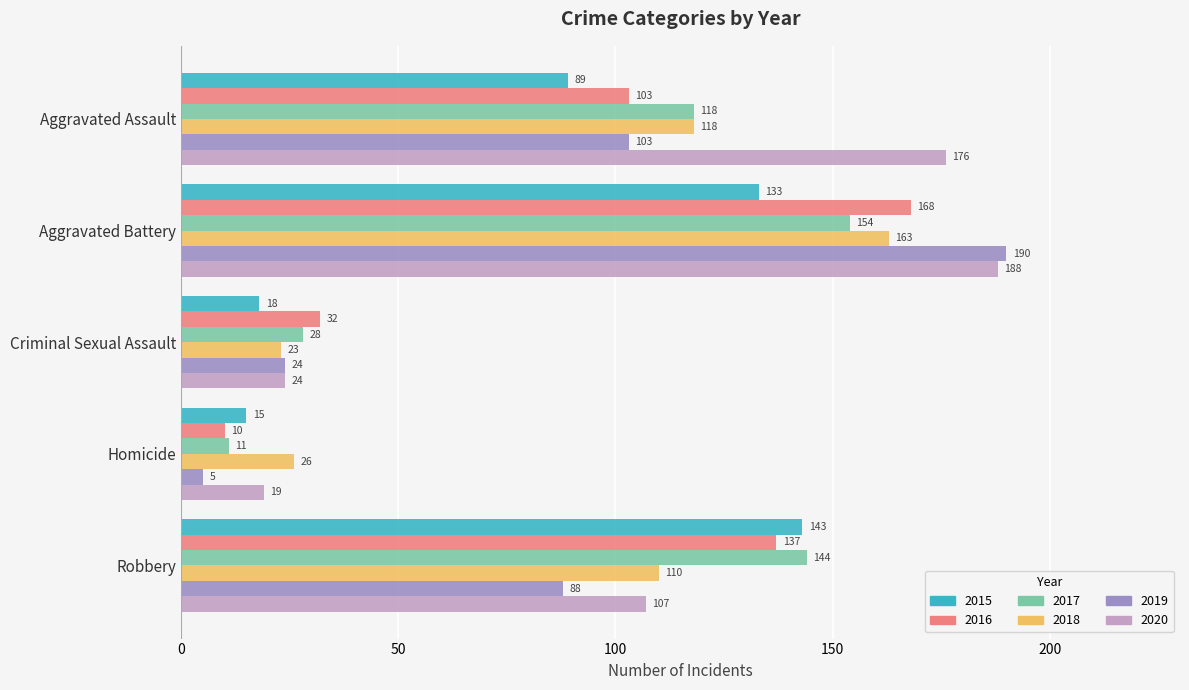

What is the average value of the 2019 series?

82